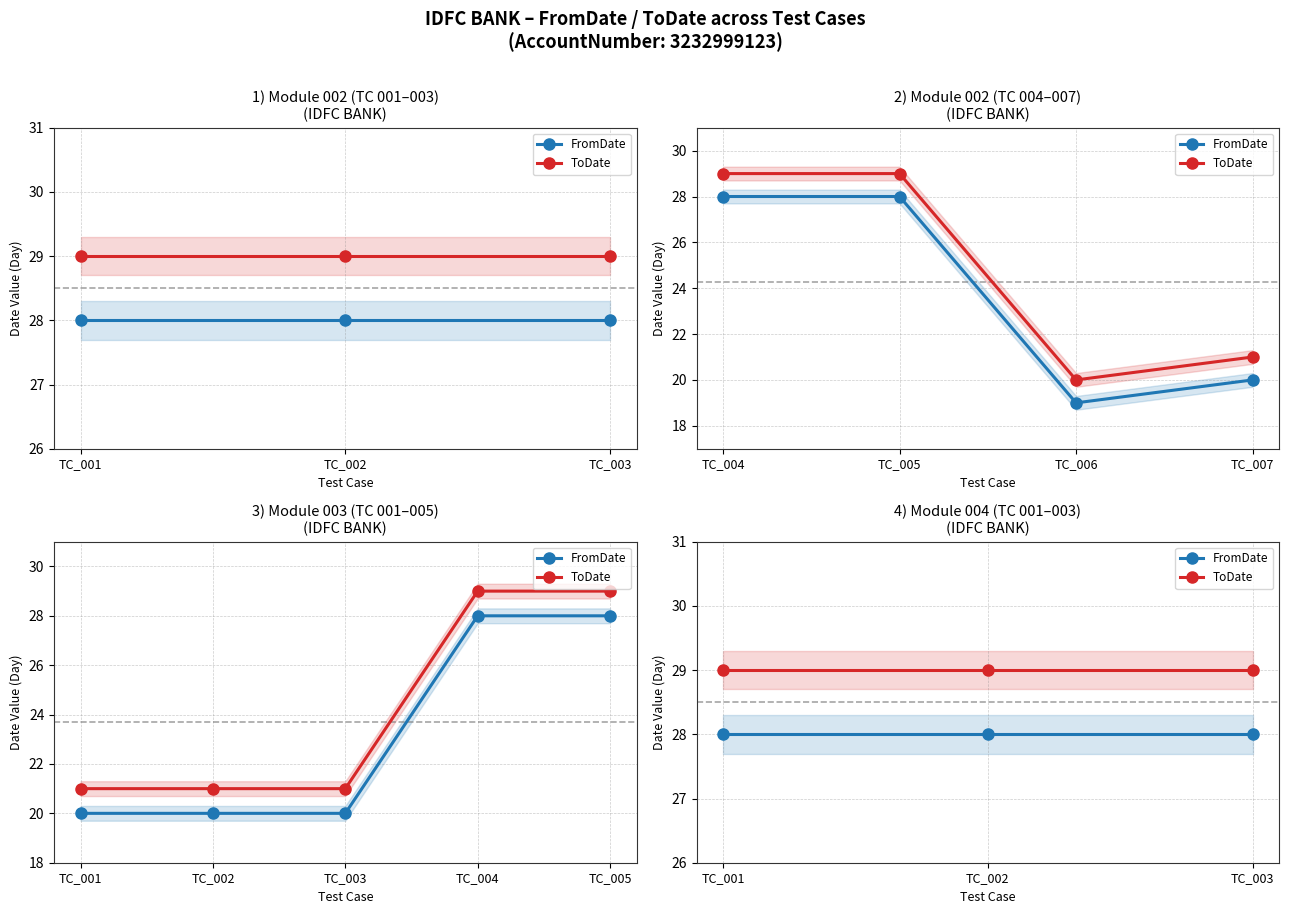

Which series changed the most between TC_001 and TC_002?

FromDate